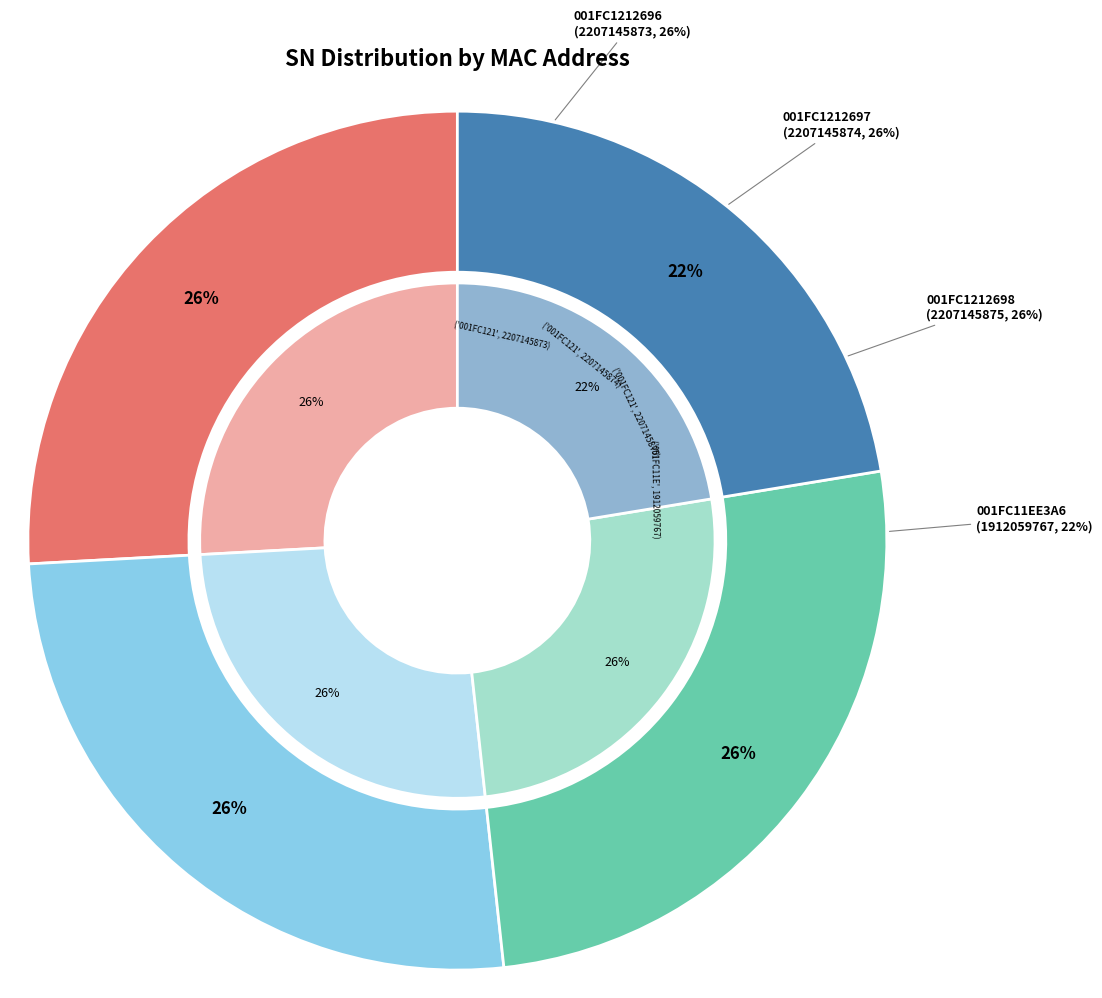

Does any single category account for the majority?

No